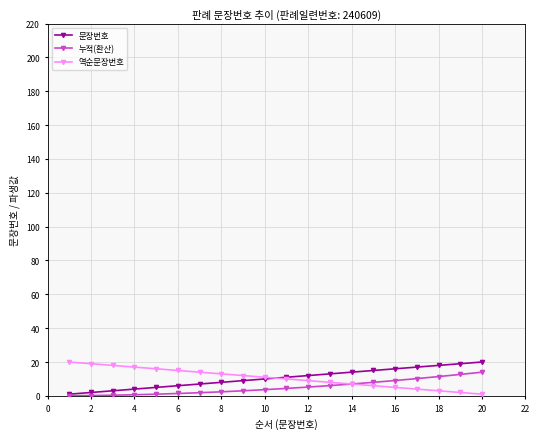

Is the value of 누적(환산) at 16 greater than the value of 문장번호 at 20?

No